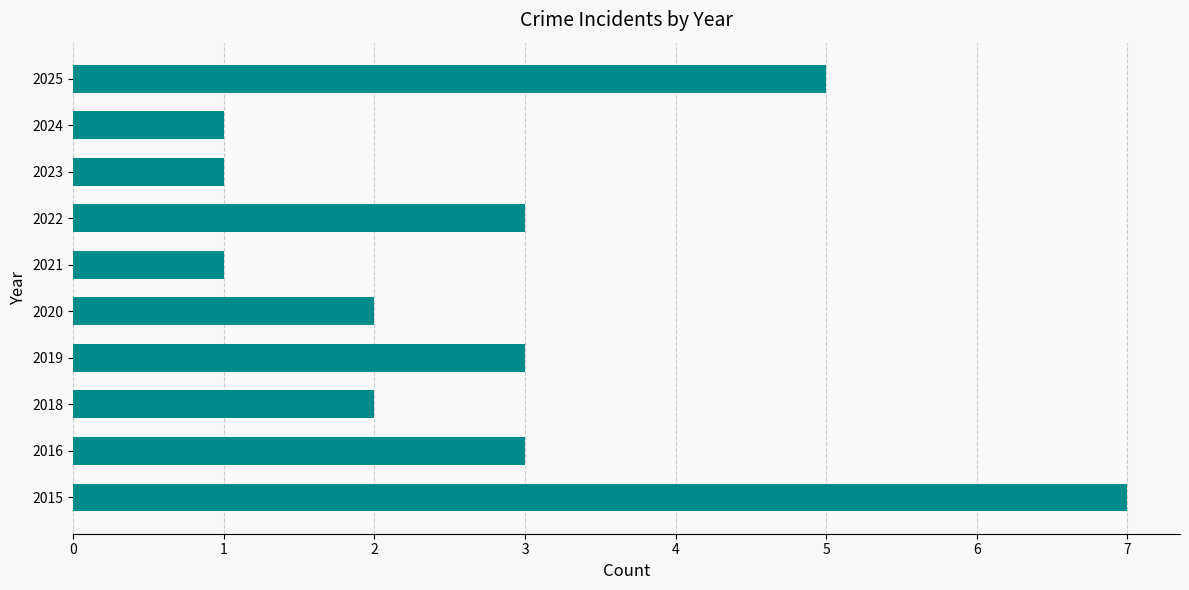

Reading bottom to top, list all the values displayed in this chart.

2015=7	2016=3	2018=2	2019=3	2020=2	2021=1	2022=3	2023=1	2024=1	2025=5